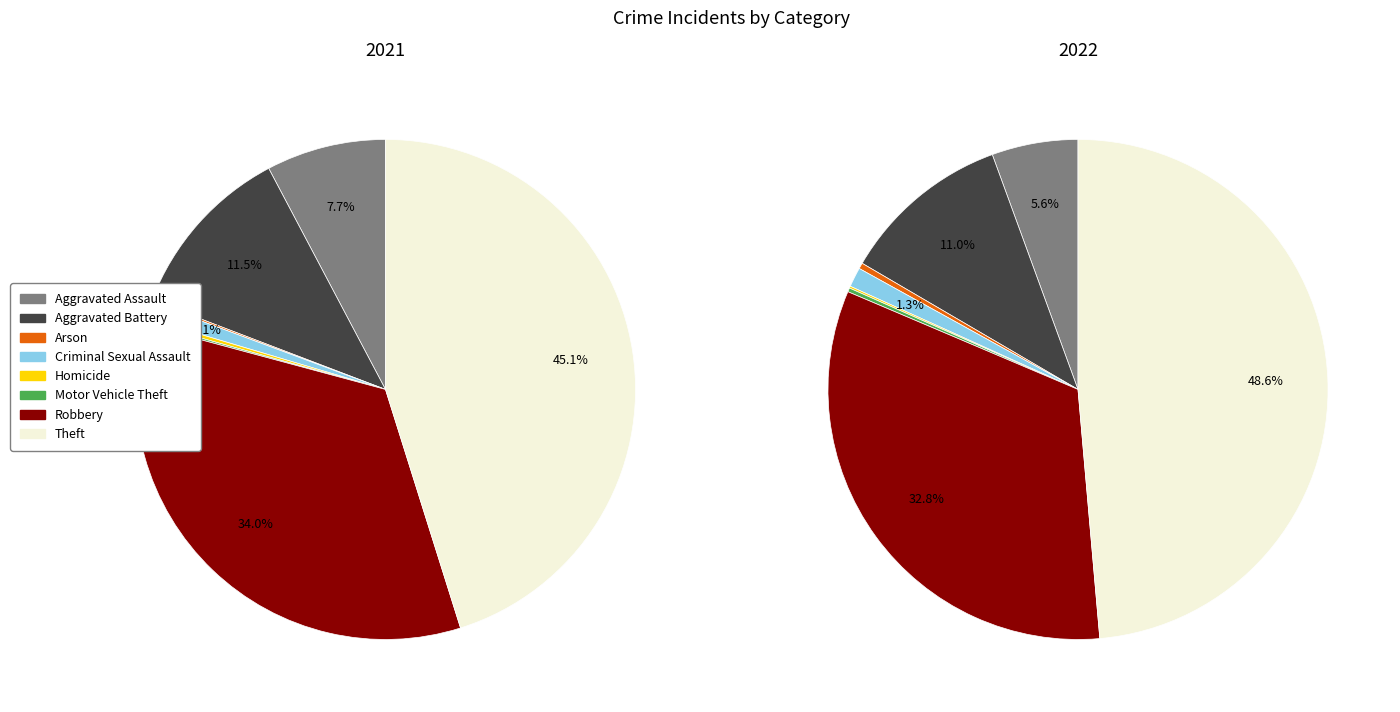

Rank the series at Aggravated Assault from lowest to highest value.

2022, 2021